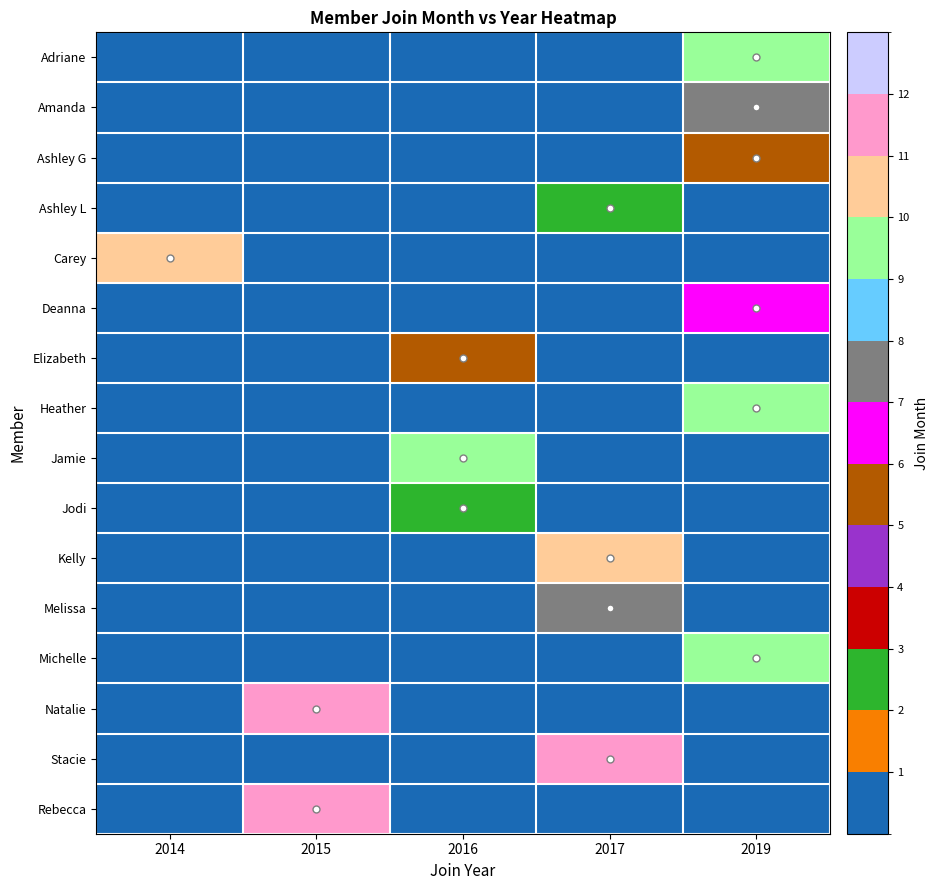

What is the spread (max minus min) of values at 2016?

9